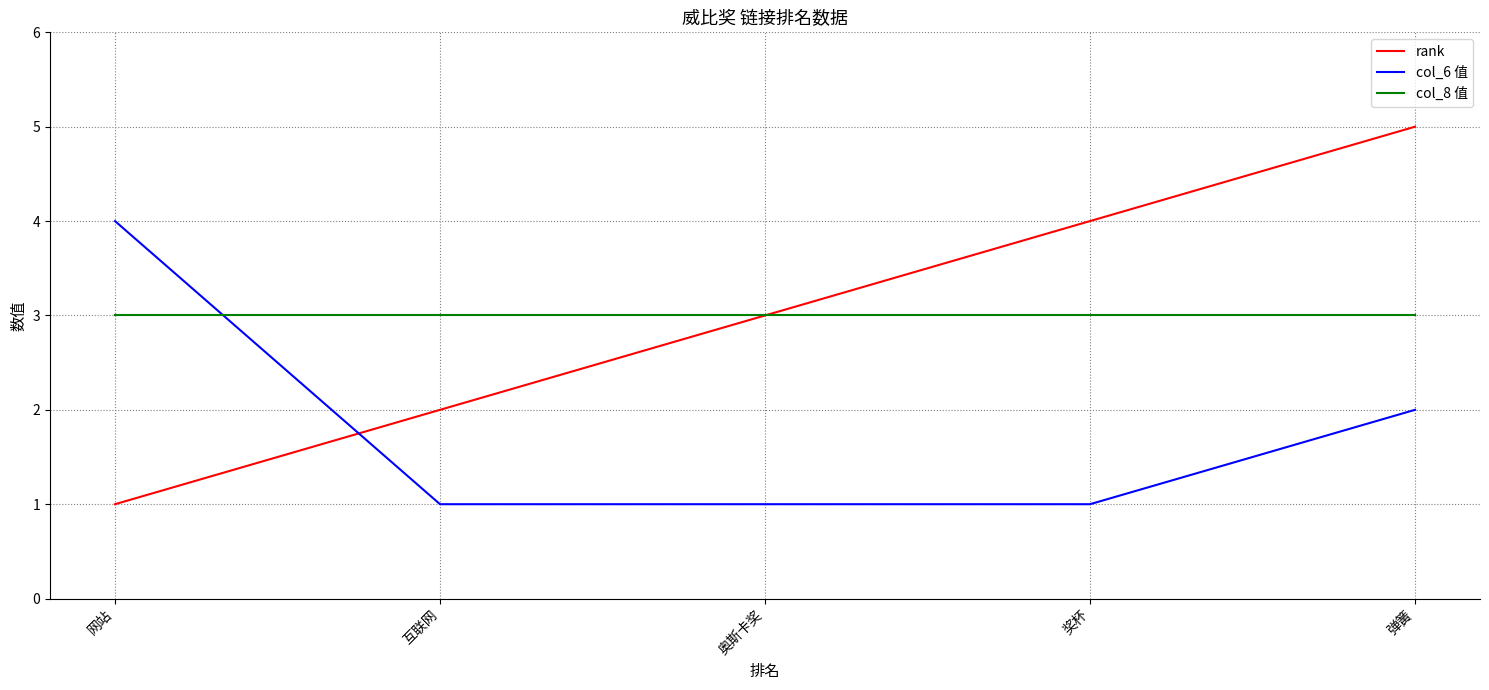

What is the difference between the second highest and second lowest values in the col_6 值 series?

1